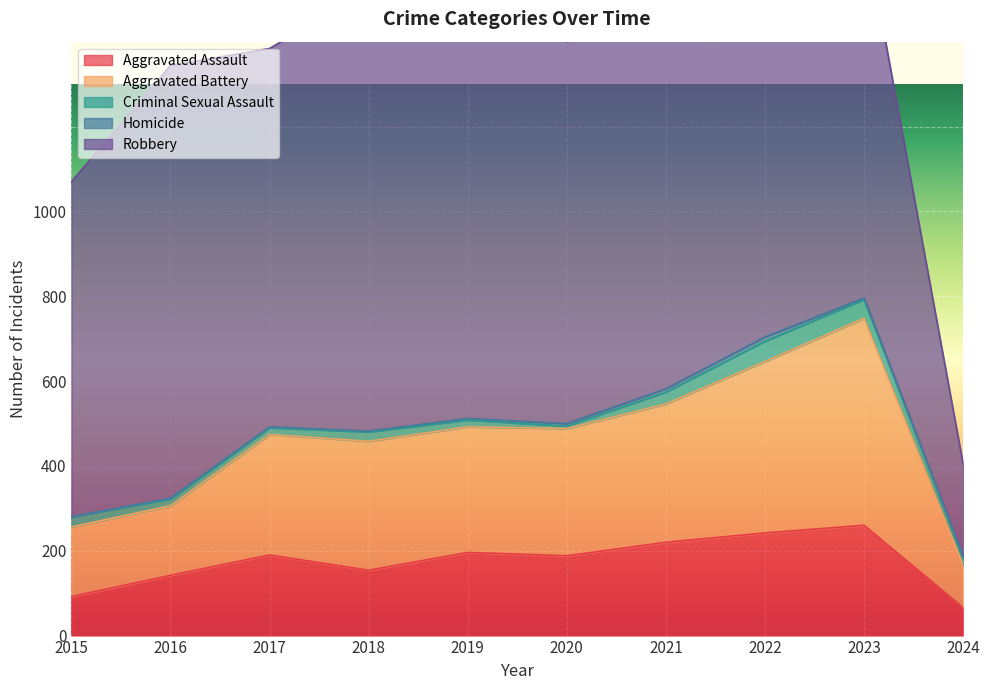

True or false: Homicide and Robbery intersect in this chart.

False